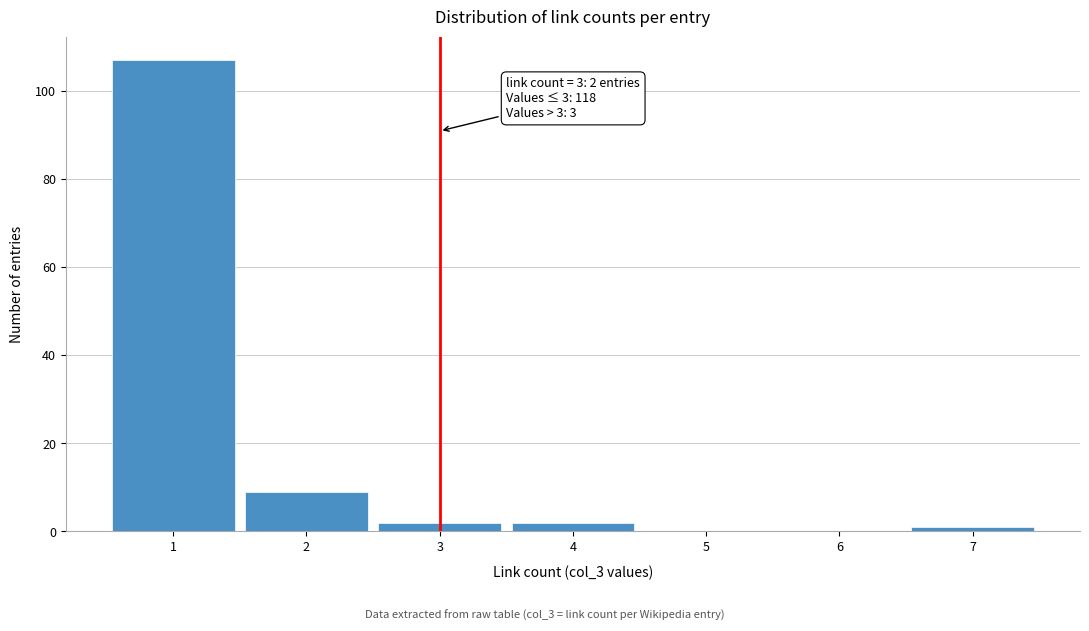

Which range on the x-axis has the tallest bar?

0.5 to 1.5